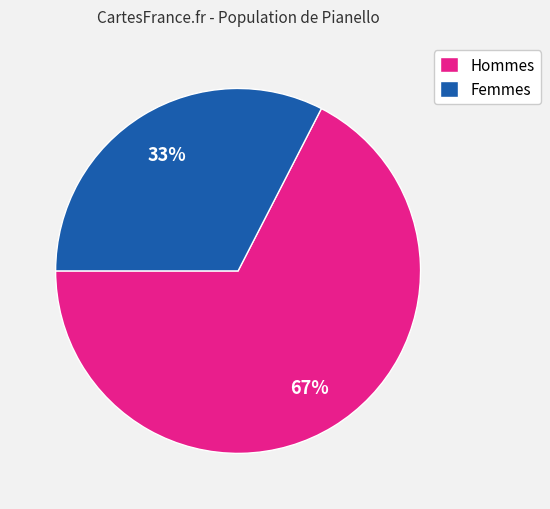

Which has a higher value, Hommes or Femmes?

Hommes